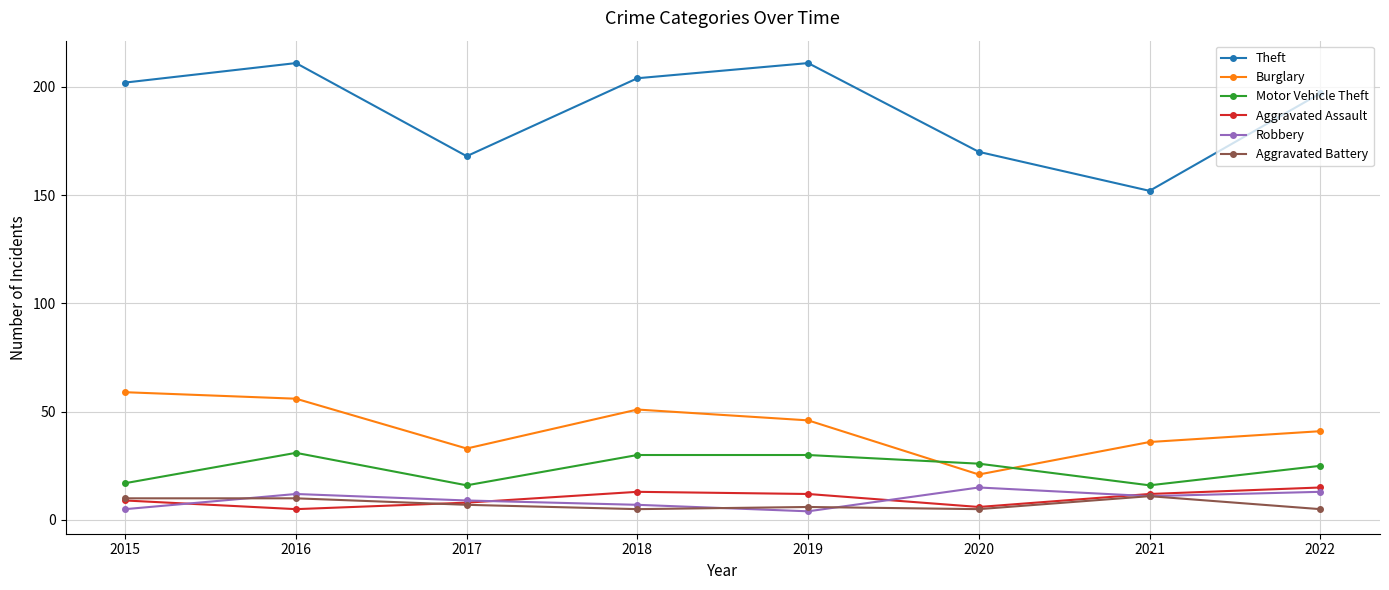

What is the difference between the second highest and second lowest values in the Theft series?

43